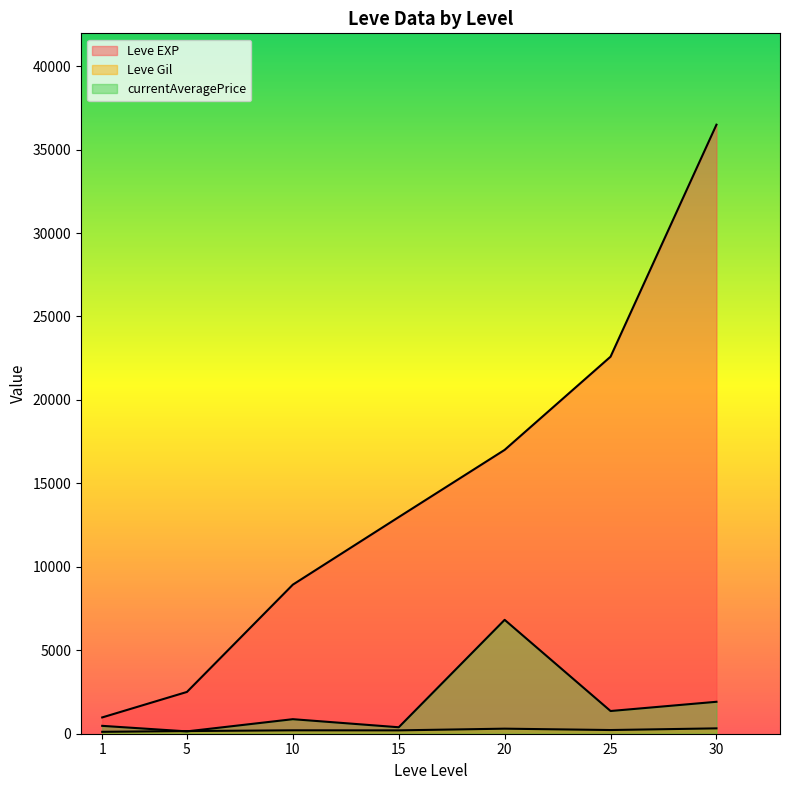

At which label does Leve EXP reach its minimum?

1